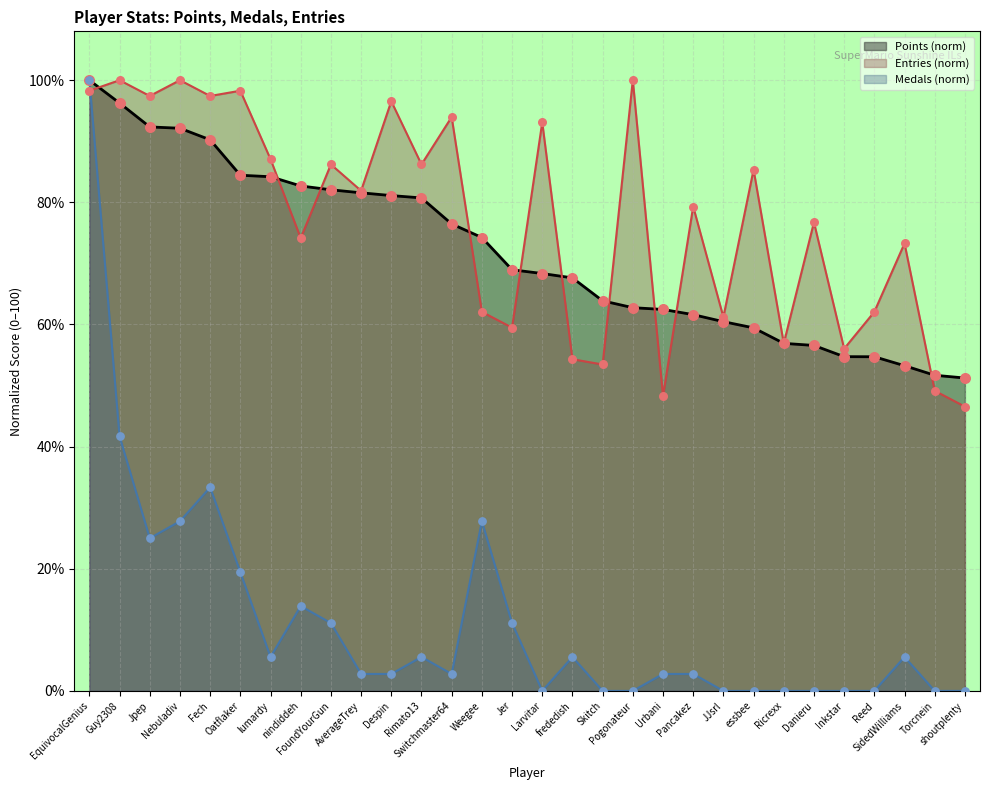

Is the value of Medals at Despin greater than the value of Points at lumardy?

No